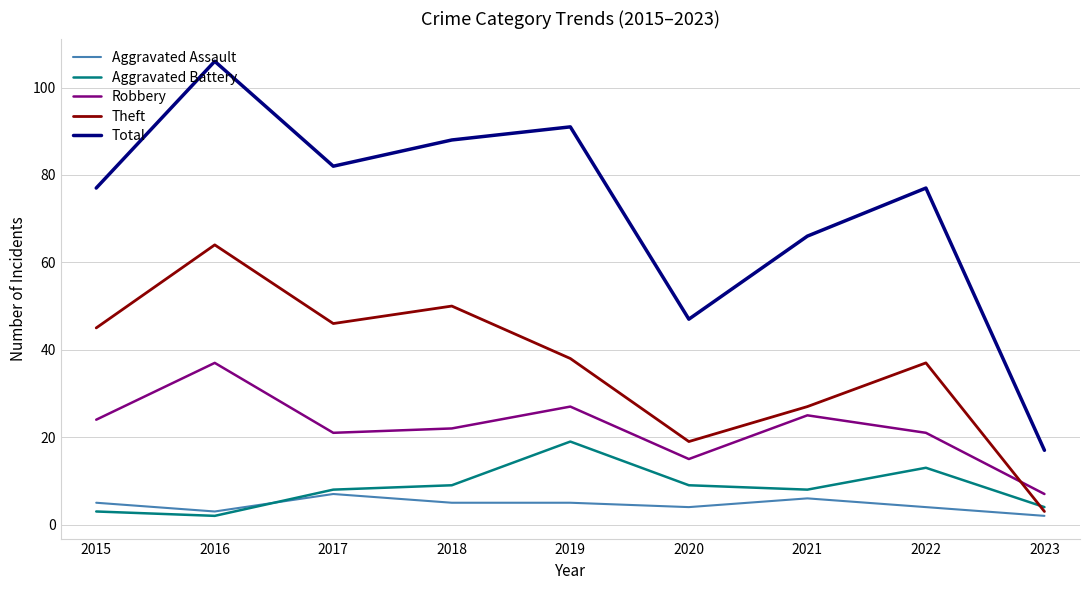

What is the difference between the highest and lowest values at 2019?

86